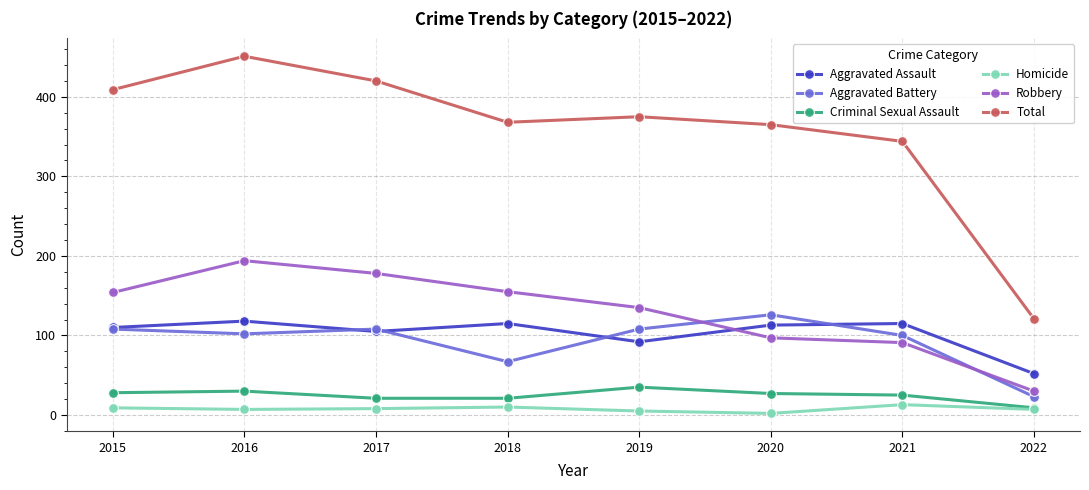

What is the total value across all series at 2021?

688